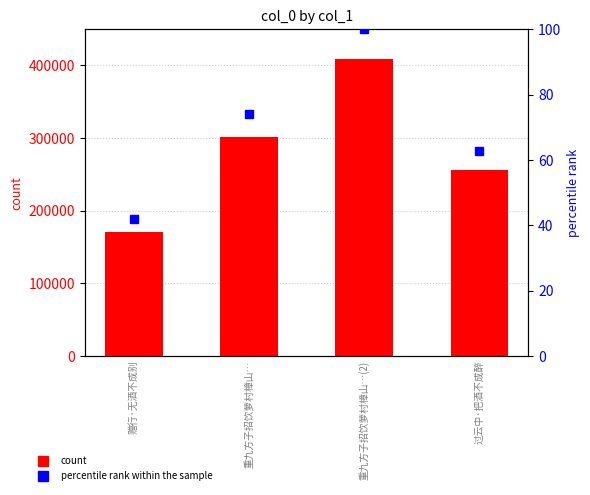

Which has a higher value, 重九方子招饮萝村樟山… or 赠行·无酒不成别?

重九方子招饮萝村樟山…